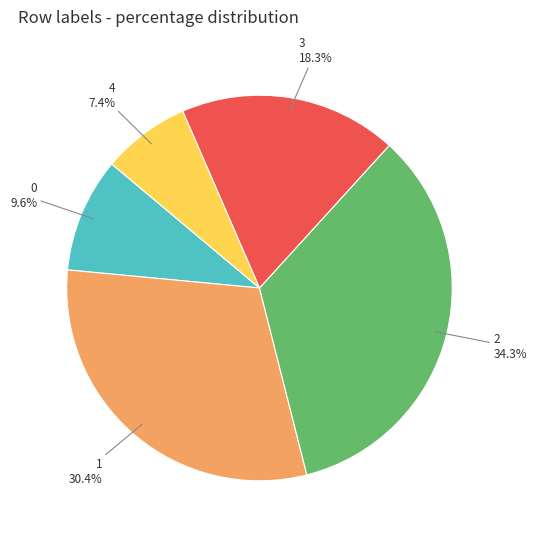

Is there any slice that represents more than half of the pie?

No